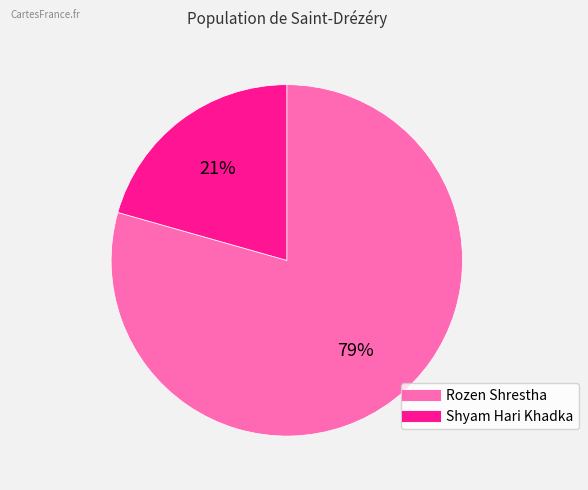

What is the largest slice in the pie chart?

Rozen Shrestha